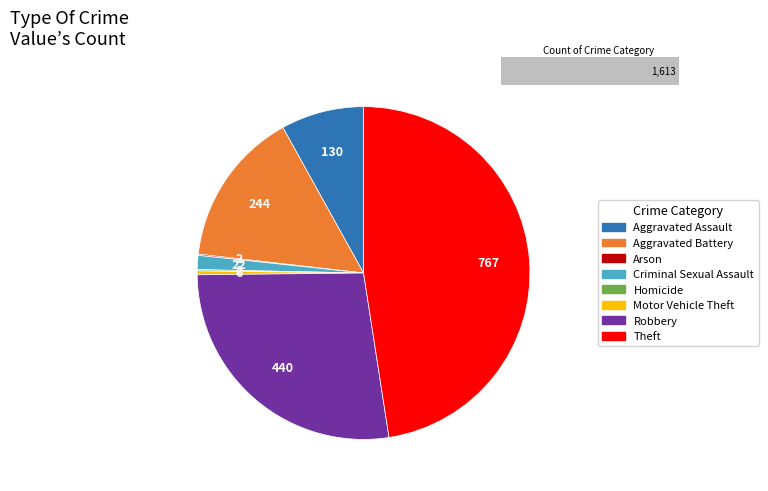

Is it true that Homicide is 0% of the pie?

True